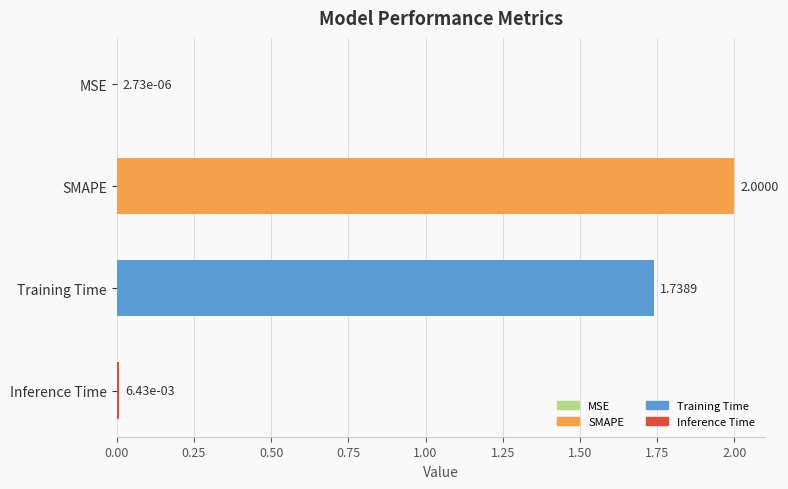

Which has a higher value, SMAPE or Inference Time?

SMAPE